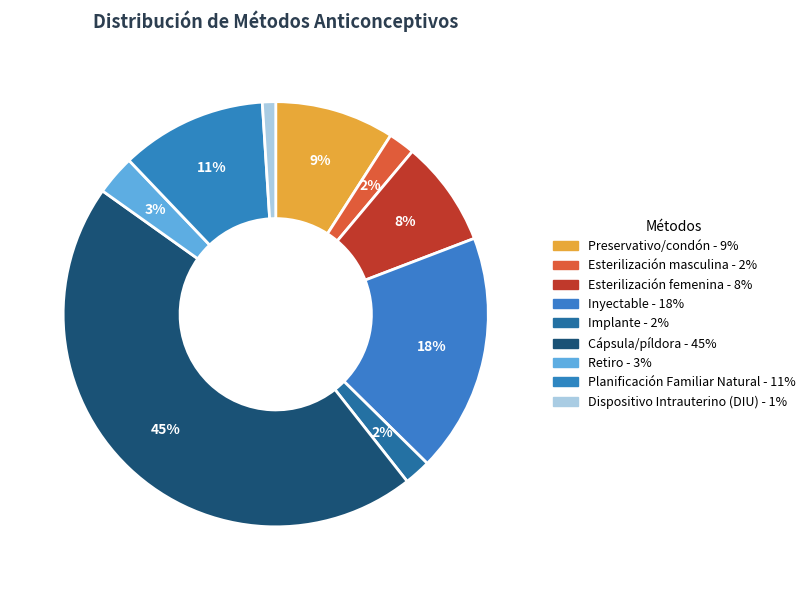

How many slices are in this pie chart?

9